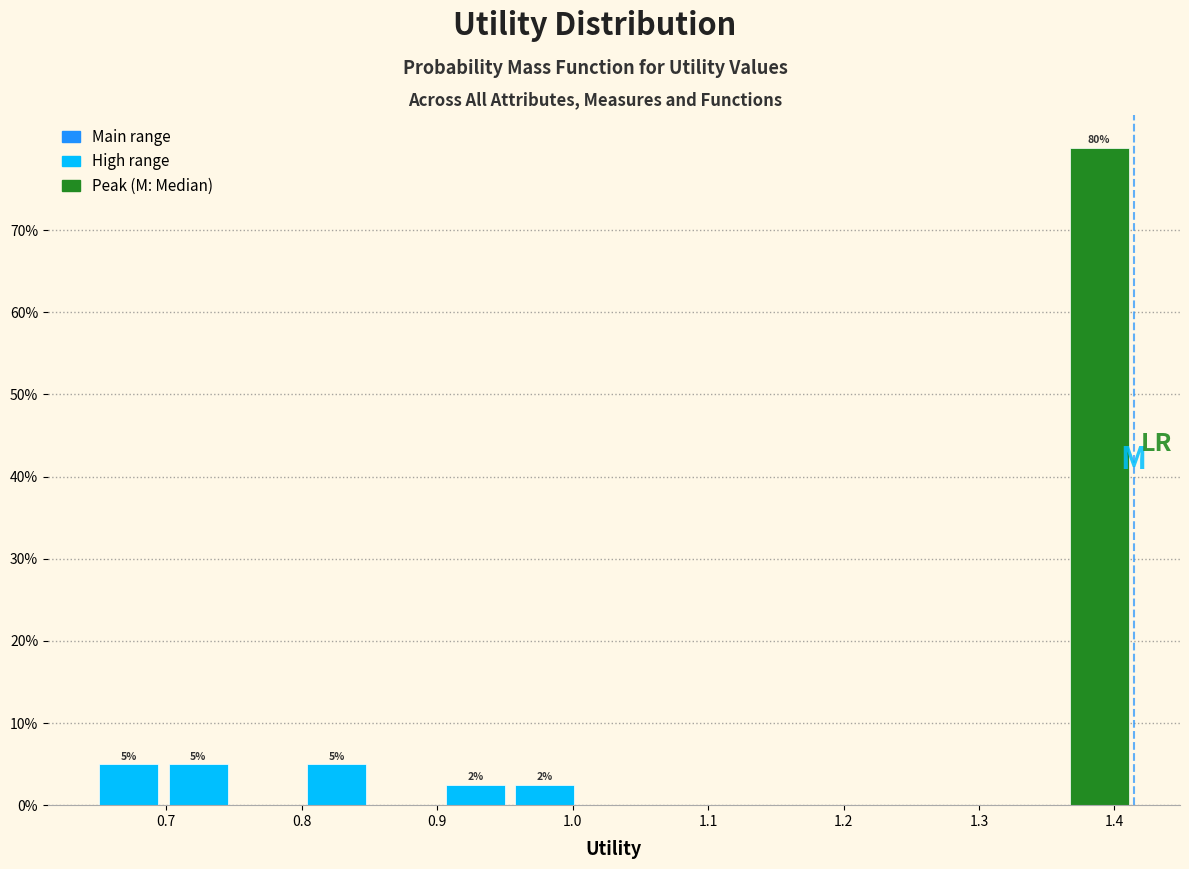

Over which range of the x-axis is the bar tallest?

1.36 to 1.41